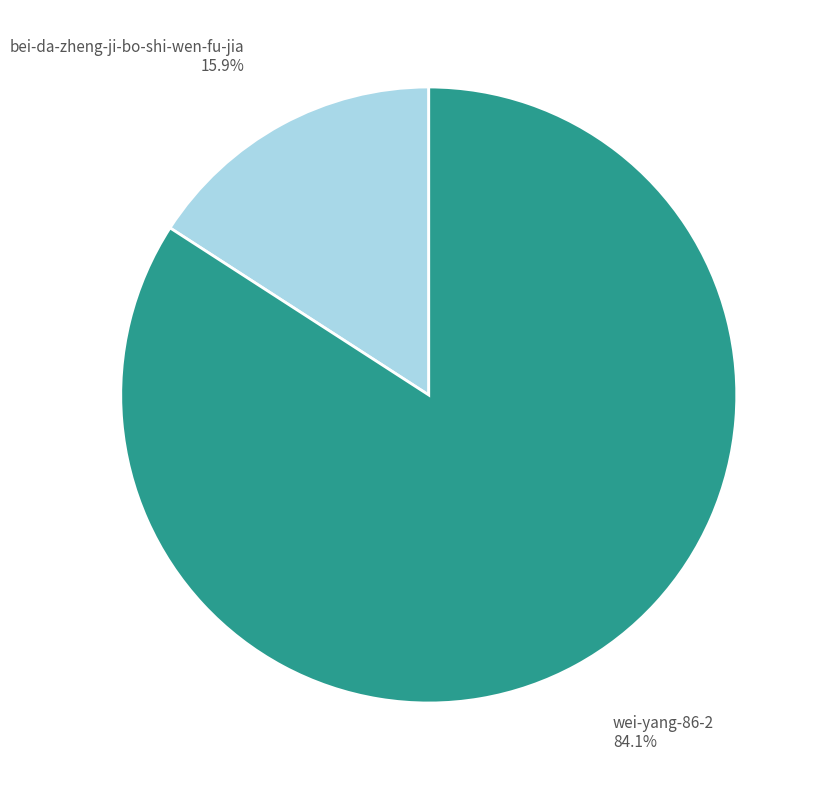

Does any single category account for the majority?

Yes